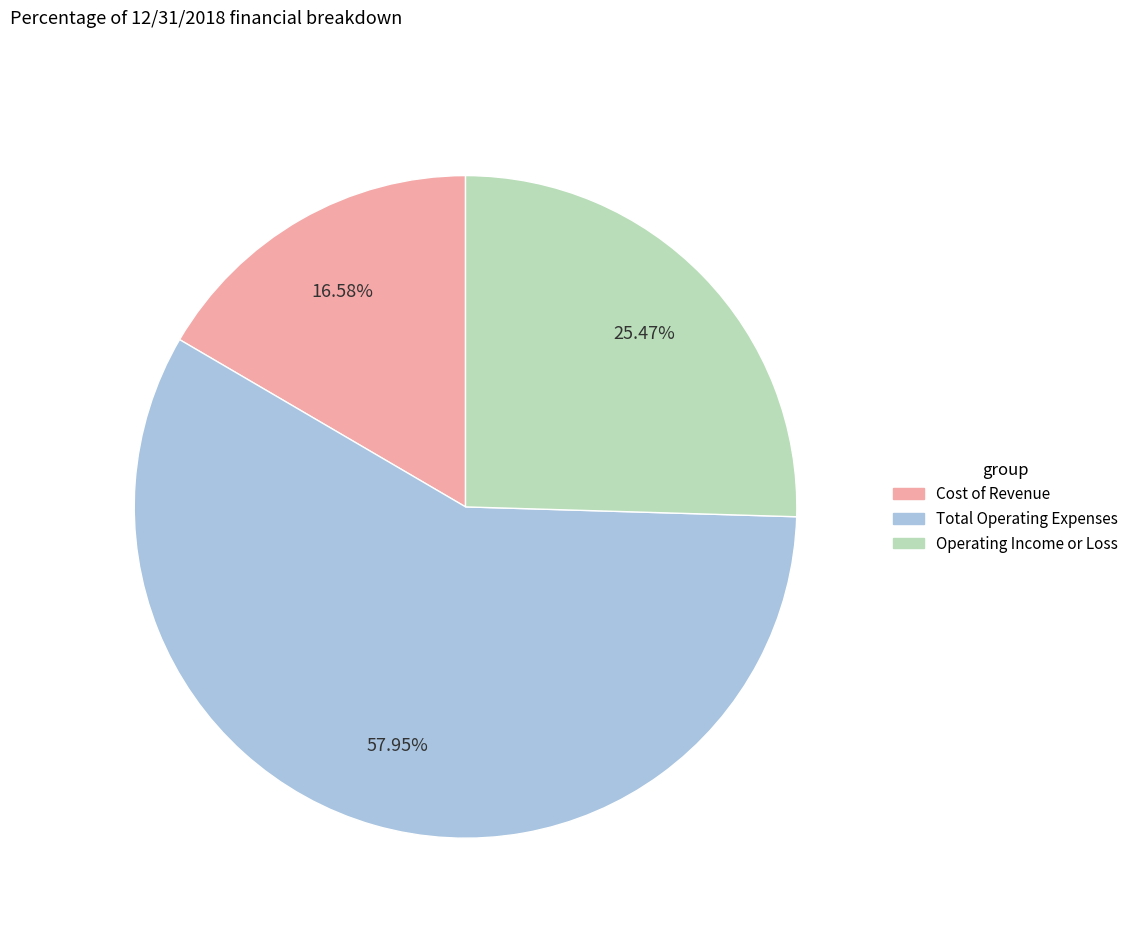

Combined, what portion of the pie is Cost of Revenue and Total Operating Expenses?

74.5%